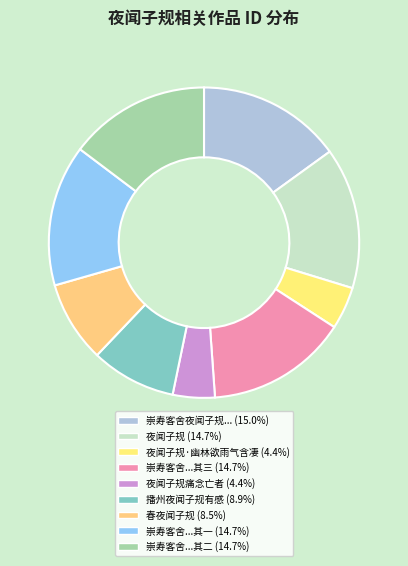

How many slices are in this pie chart?

9